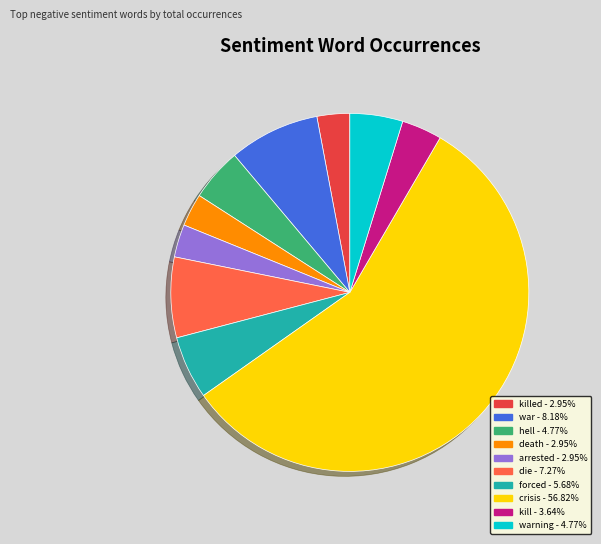

Is there any slice that represents more than half of the pie?

Yes